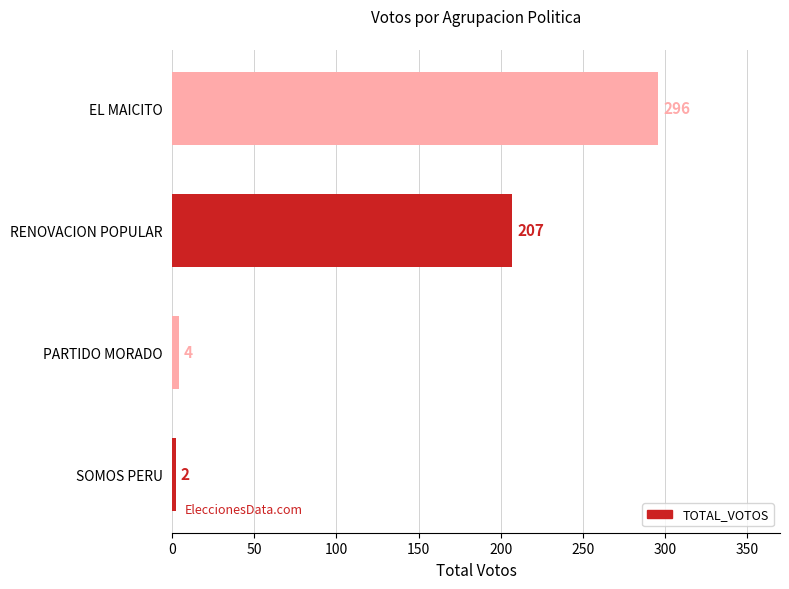

Reading bottom to top, list all the values displayed in this chart.

SOMOS PERU=2	PARTIDO MORADO=4	RENOVACION POPULAR=207	EL MAICITO=296